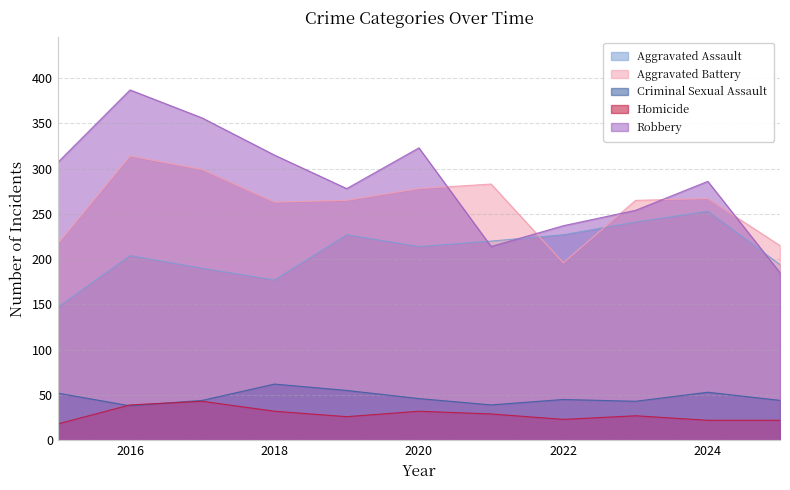

True or false: Aggravated Battery has more than 0 interior local peaks.

True